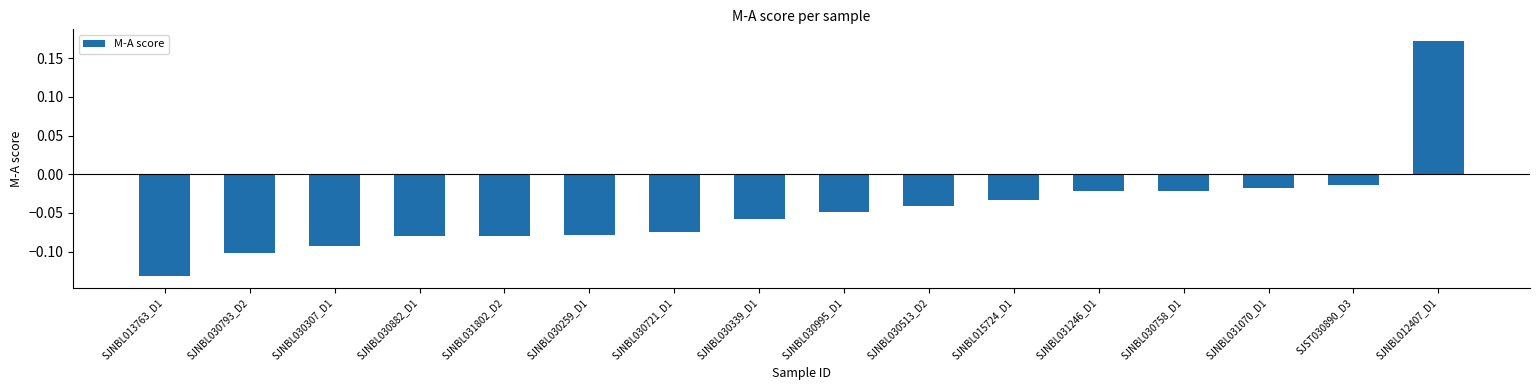

What is the difference between the maximum and minimum values?

0.3